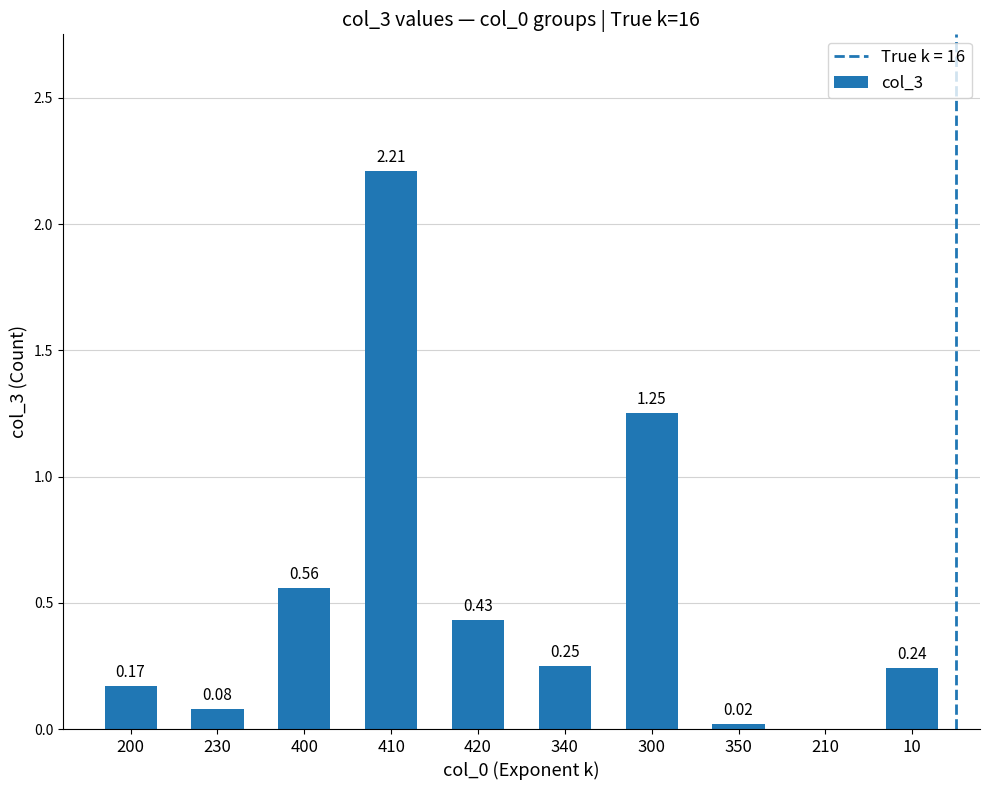

What is the sum of the values at 300 and 230?

1.3